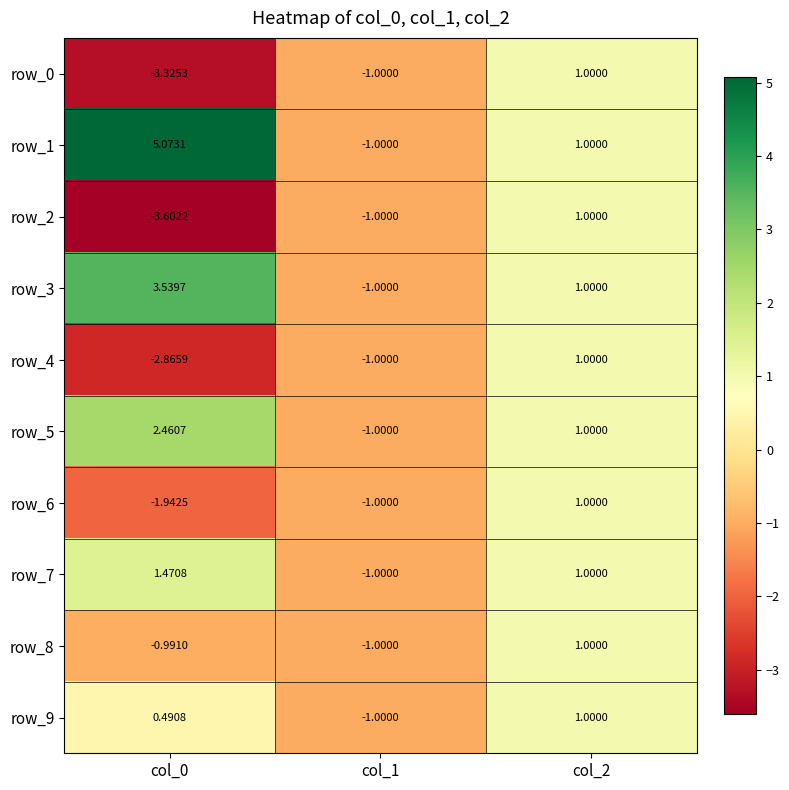

The value of row_0 at col_0 is -3.3. True or false?

True